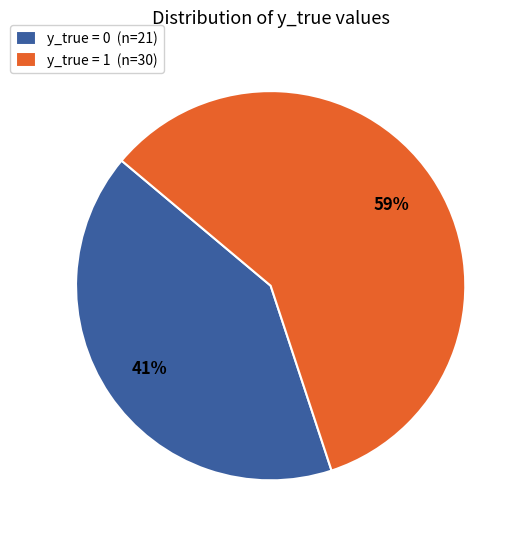

Is it true that y_true = 1 is 59% of the pie?

True